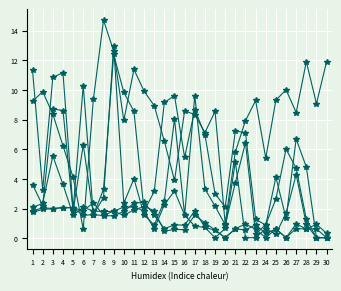

What is the total value across all series at 6?

22.8